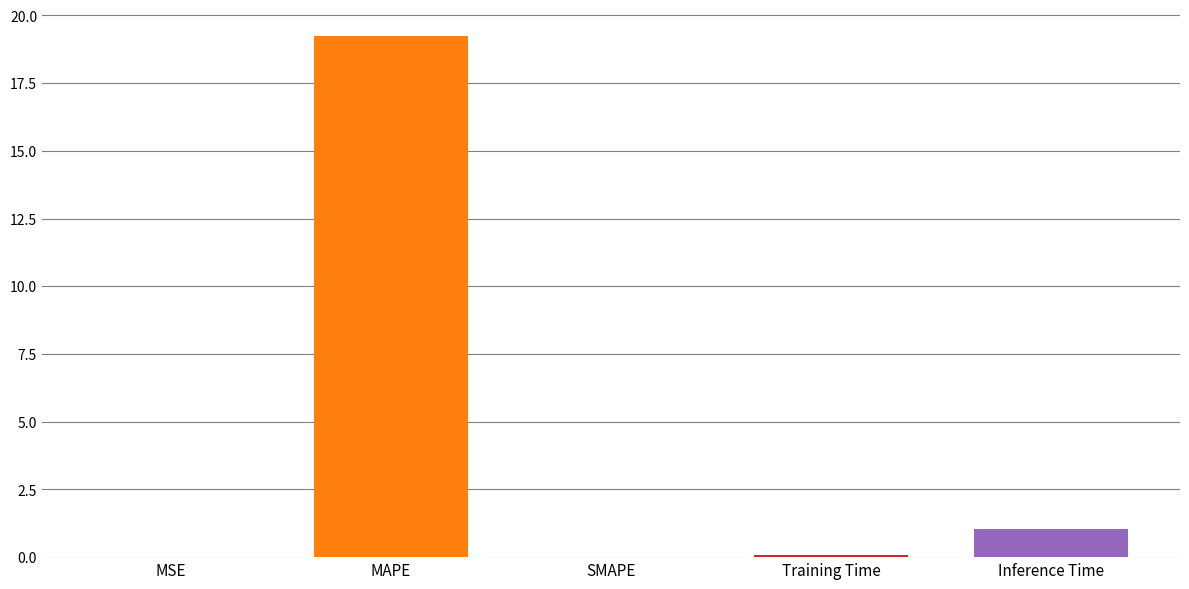

Where is the data nearest to the value 9?

Inference Time